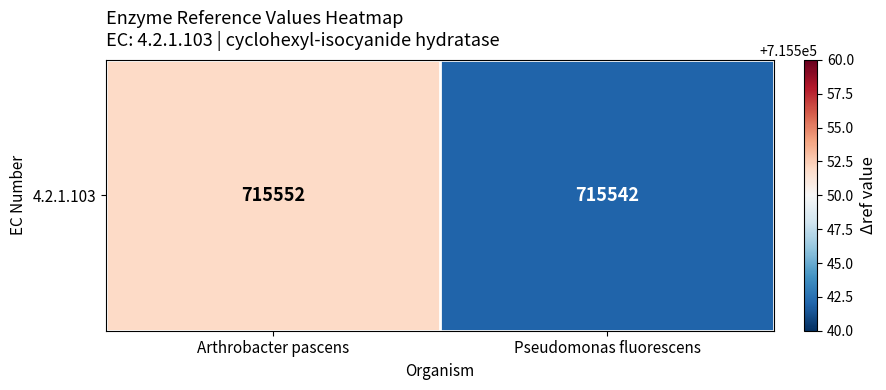

List the labels in order of value, smallest first.

Pseudomonas fluorescens, Arthrobacter pascens